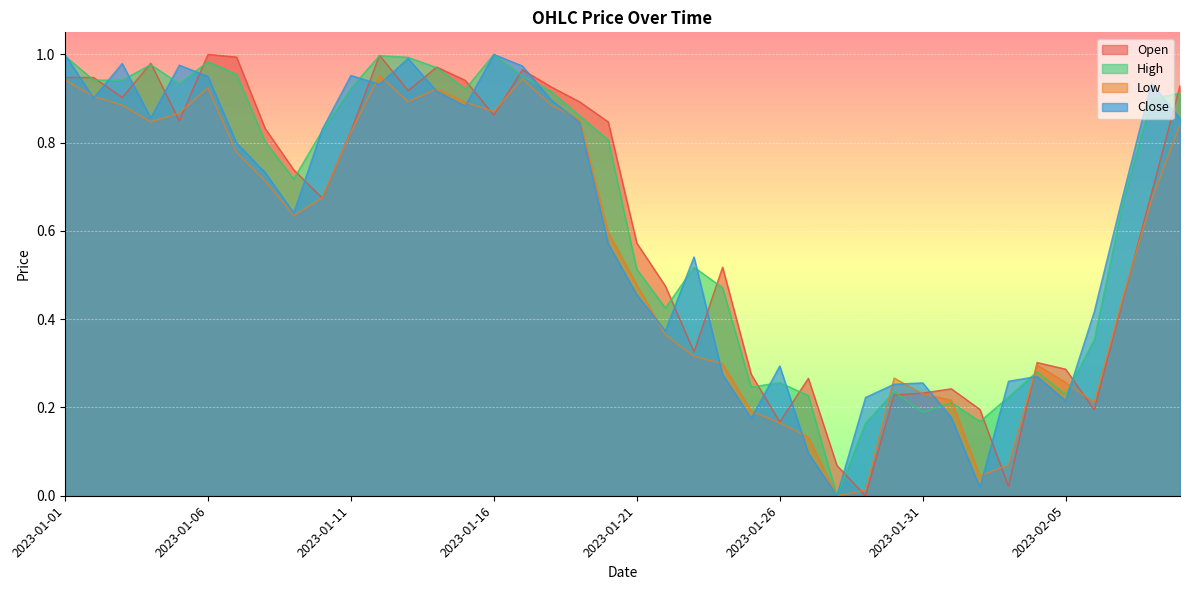

Which series has the largest total across all categories?

High